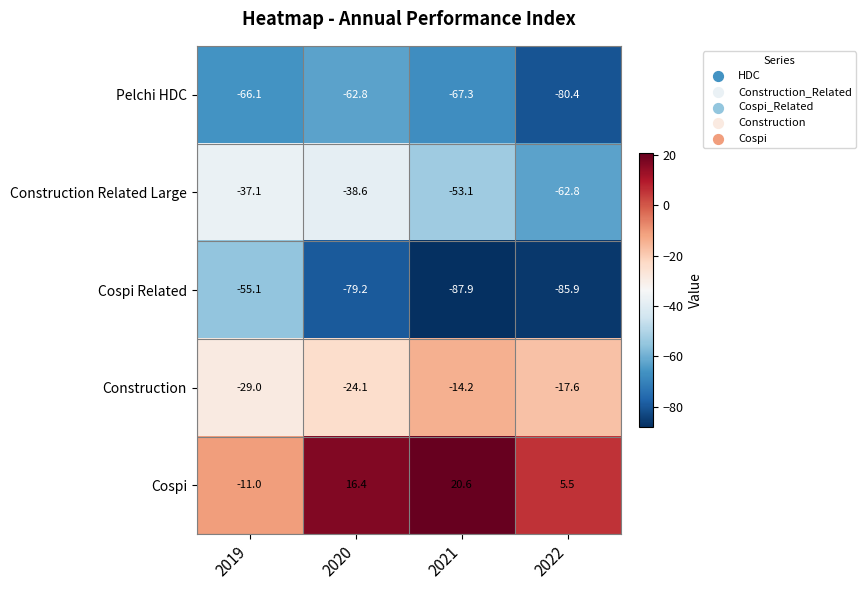

Reading left to right, list all the values displayed in this chart.

Pelchi HDC: 2019=-66.1	2020=-62.8	2021=-67.3	2022=-80.4
Construction Related Large: 2019=-37.1	2020=-38.6	2021=-53.1	2022=-62.8
Cospi Related: 2019=-55.1	2020=-79.2	2021=-87.9	2022=-85.9
Construction: 2019=-29.0	2020=-24.1	2021=-14.2	2022=-17.6
Cospi: 2019=-11.0	2020=16.4	2021=20.6	2022=5.5